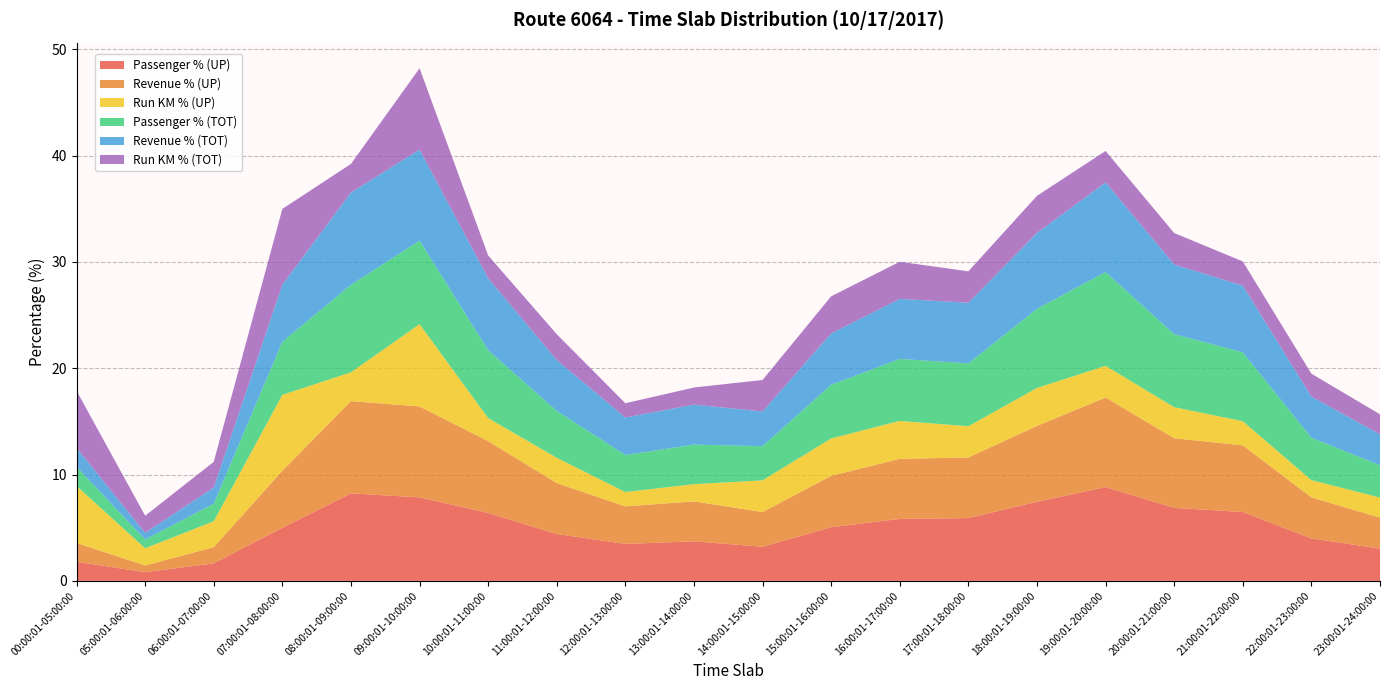

Reading right to left, list all the values displayed in this chart.

Passenger % (UP): 3.0	4.0	6.5	6.9	8.8	7.4	5.9	5.8	5.0	3.2	3.7	3.5	4.4	6.4	7.9	8.2	5.0	1.6	0.8	1.8
Revenue % (UP): 2.9	3.9	6.3	6.5	8.4	7.1	5.7	5.7	4.8	3.3	3.8	3.5	4.8	6.8	8.6	8.7	5.4	1.5	0.6	1.8
Run KM % (UP): 1.9	1.6	2.3	2.9	3.0	3.6	2.9	3.6	3.5	3.0	1.6	1.4	2.4	2.2	7.7	2.7	7.1	2.4	1.6	5.4
Passenger % (TOT): 3.0	4.0	6.5	6.9	8.8	7.4	5.9	5.8	5.0	3.2	3.7	3.5	4.4	6.4	7.9	8.2	5.0	1.6	0.8	1.8
Revenue % (TOT): 2.9	3.9	6.3	6.5	8.4	7.1	5.7	5.7	4.8	3.3	3.8	3.5	4.8	6.8	8.6	8.7	5.4	1.5	0.6	1.8
Run KM % (TOT): 1.9	2.1	2.3	3.0	3.0	3.5	3.0	3.5	3.5	3.0	1.6	1.3	2.4	2.1	7.7	2.7	7.1	2.4	1.6	5.4